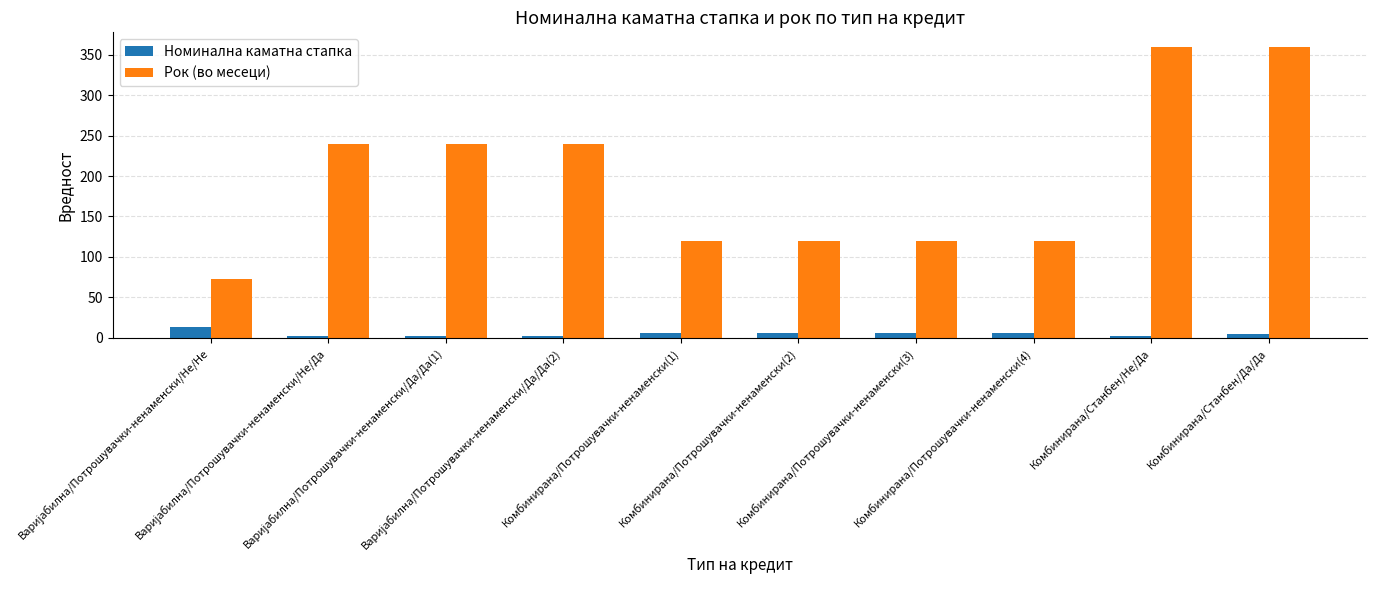

Rank the series by their average value, from lowest to highest.

Номинална каматна стапка, Рок (во месеци)